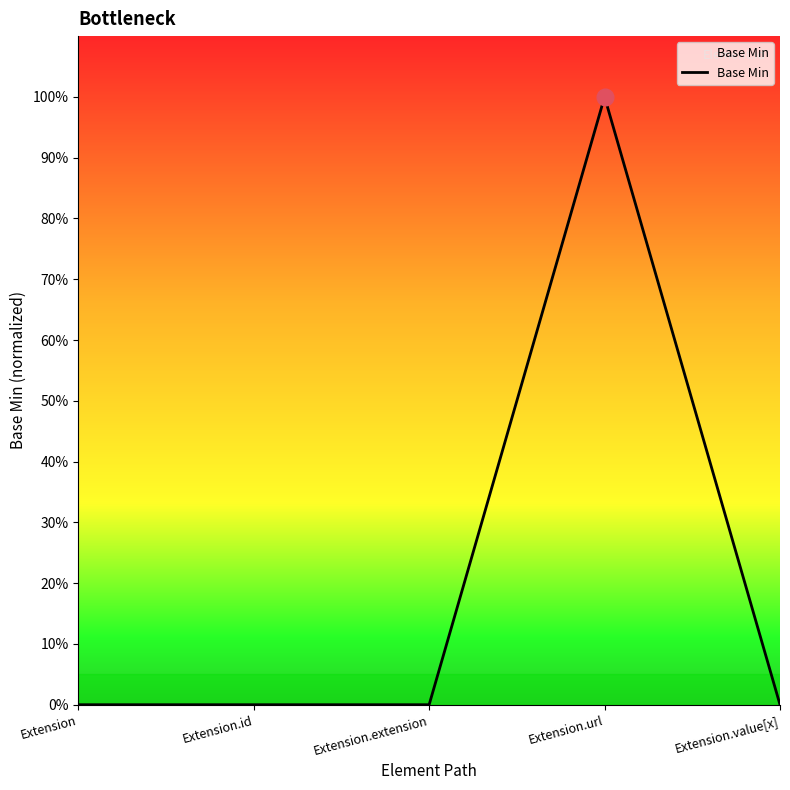

How many interior local peaks (higher than both neighbors) does the data have?

1